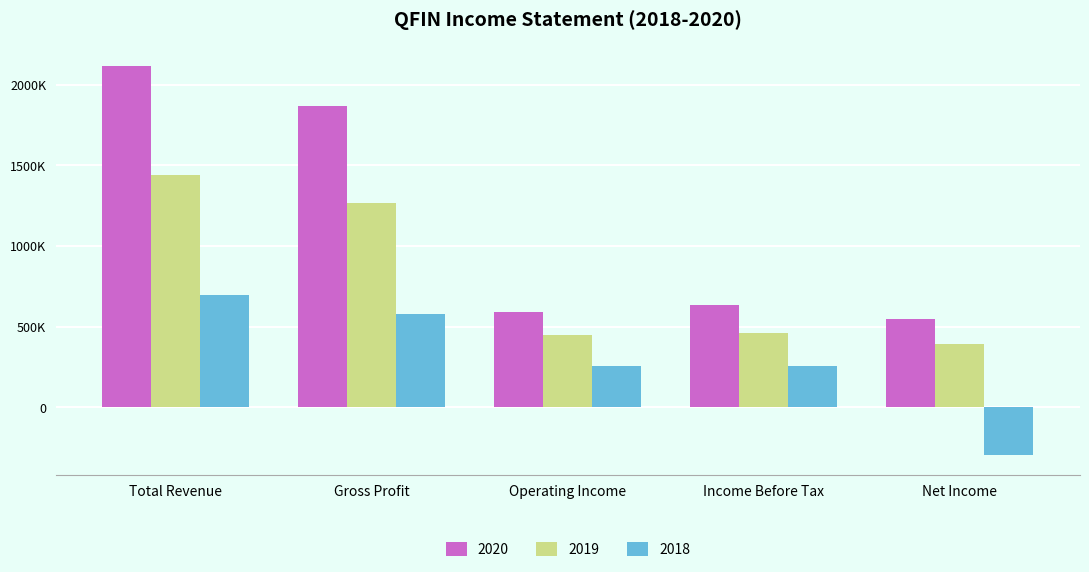

What is the difference between the highest and lowest values at Net Income?

842600